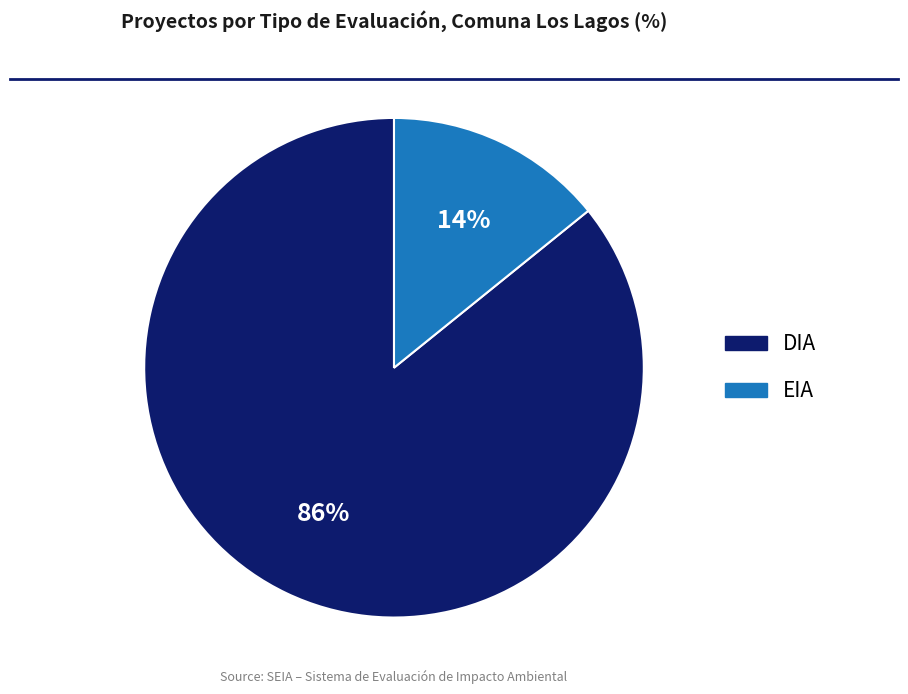

Combined, do DIA and EIA account for over 50%?

Yes